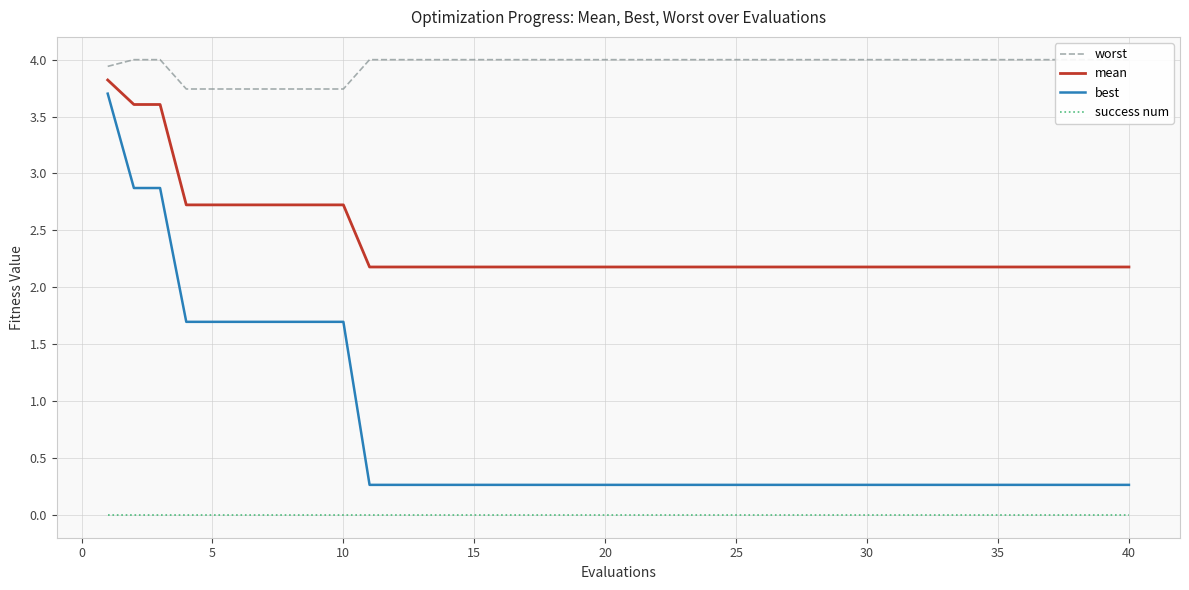

True or false: best has a value of 1.7 at 10.

True